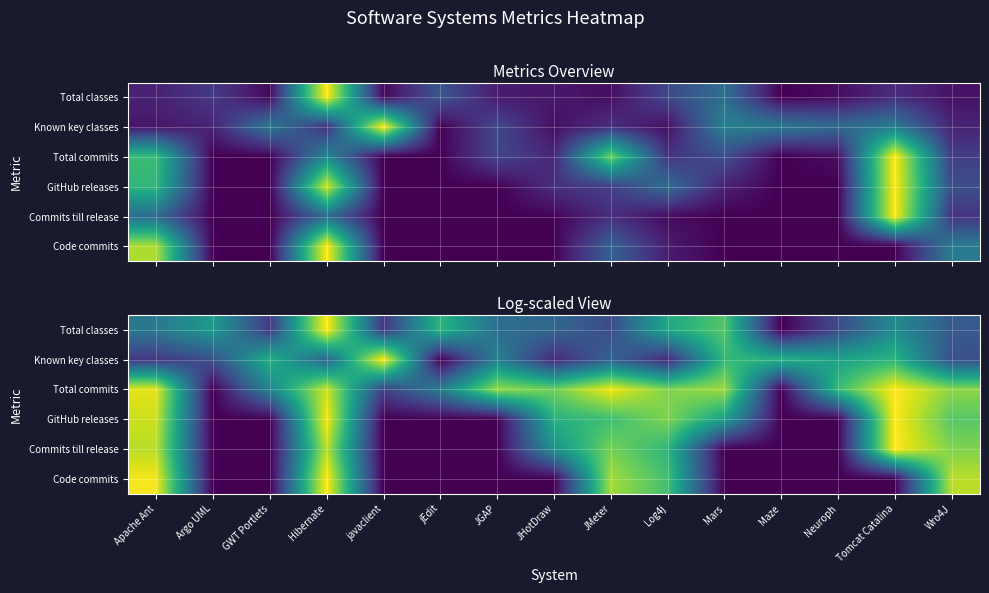

Count the number of data series in this chart.

6